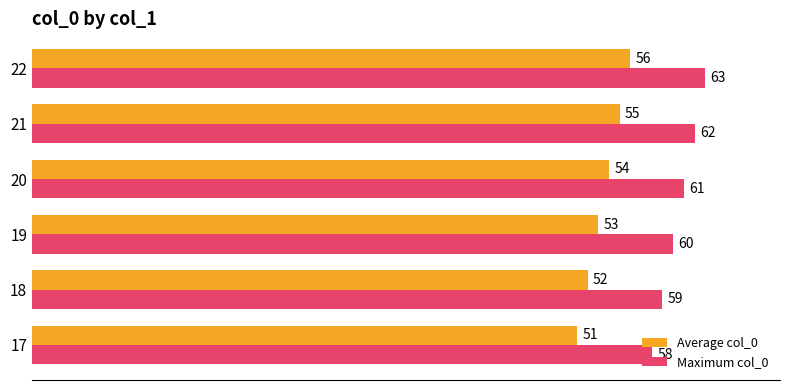

The value of Average col_0 at 21 is 14. True or false?

False